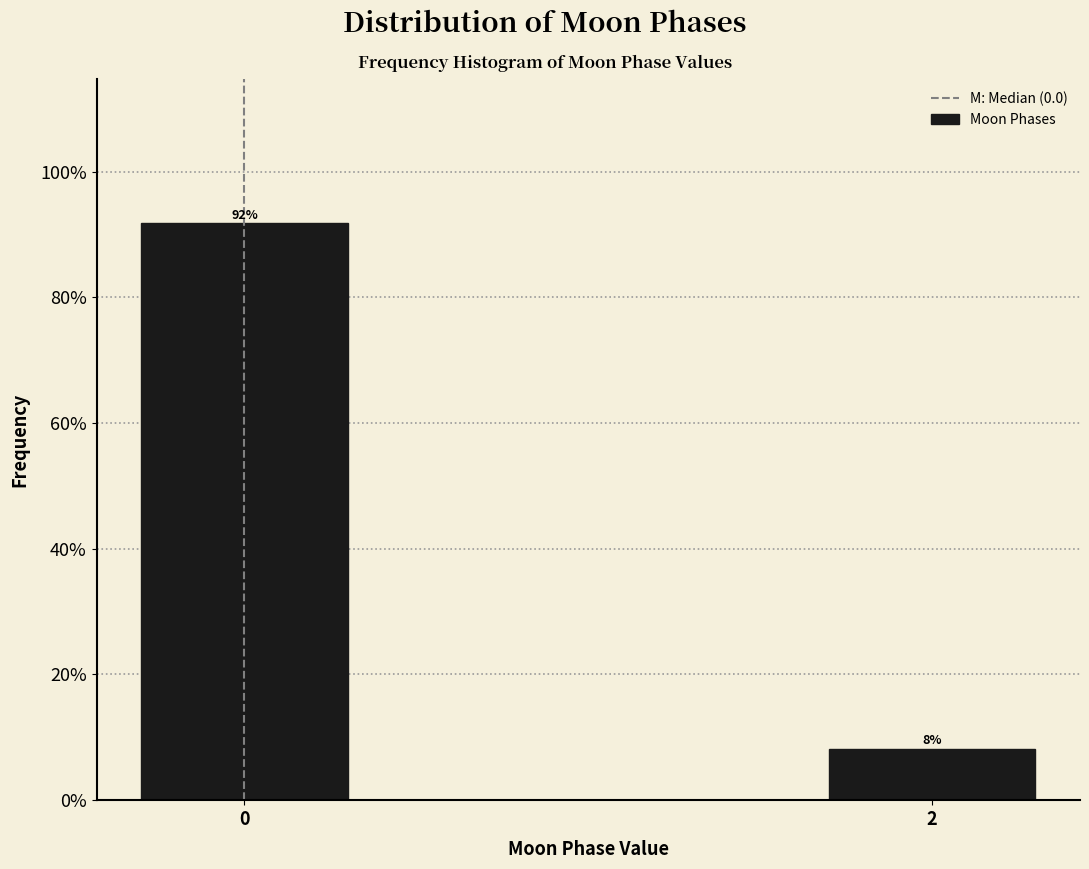

Are the bars horizontal?

No